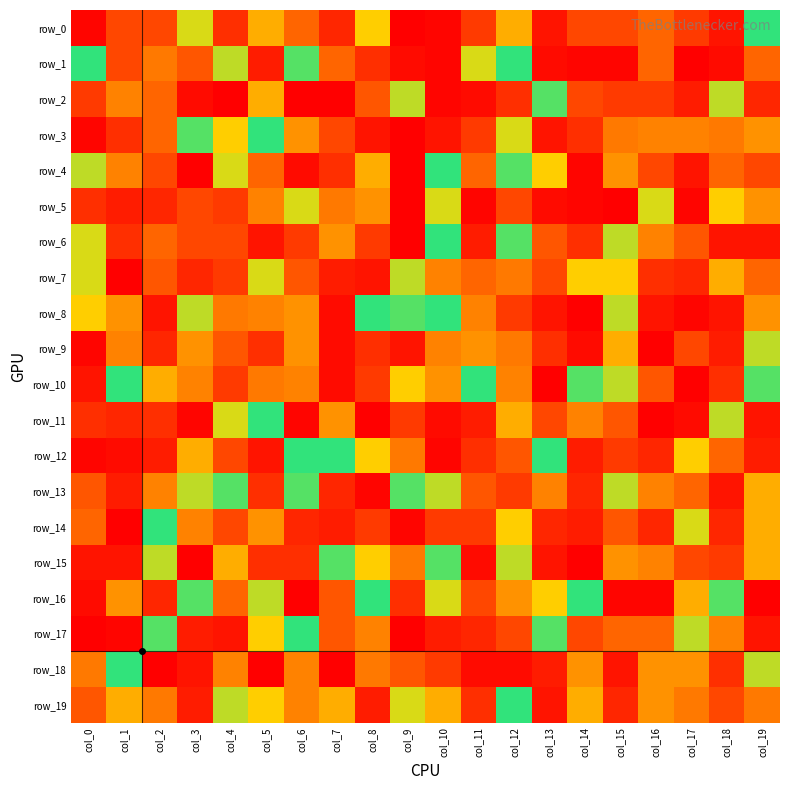

Reading left to right, what are all the values shown in this chart?

row_0: 2.1	2.9	2.9	7.1	2.6	4.2	3.3	2.5	4.5	2.0	2.1	2.8	4.2	2.3	2.9	2.9	3.3	2.8	2.3	6.2
row_1: 6.2	2.9	3.6	3.1	5.0	2.4	5.6	3.3	2.6	2.2	2.1	7.1	6.2	2.2	2.1	2.1	3.3	10.0	2.2	3.3
row_2: 2.8	8.3	3.3	2.2	10.0	4.2	10.0	10.0	3.1	5.0	2.1	2.2	2.6	5.6	2.9	2.8	2.8	2.4	5.0	2.5
row_3: 2.1	2.6	3.3	5.6	4.5	6.2	3.9	2.9	2.3	10.0	2.3	2.8	7.1	2.3	2.6	3.6	8.3	8.3	3.6	3.9
row_4: 5.0	8.3	2.9	10.0	7.1	3.3	2.2	2.6	4.2	2.0	6.2	3.3	5.6	4.5	2.1	3.9	2.9	2.3	3.3	2.9
row_5: 2.6	2.4	2.5	2.9	2.8	8.3	7.1	3.6	3.9	10.0	7.1	2.1	2.9	2.2	2.1	2.0	7.1	2.1	4.5	3.9
row_6: 7.1	2.6	3.3	2.9	2.9	2.3	2.8	3.9	2.8	2.0	6.2	2.4	5.6	3.1	2.6	5.0	8.3	3.1	2.3	2.3
row_7: 7.1	2.0	3.1	2.5	2.8	7.1	3.1	2.4	2.3	5.0	8.3	3.3	3.6	2.9	4.5	4.5	2.6	2.5	4.2	3.3
row_8: 4.5	3.9	2.3	5.0	3.6	8.3	3.9	2.2	6.2	5.6	6.2	8.3	2.8	2.3	10.0	5.0	2.3	2.1	2.3	3.9
row_9: 2.1	8.3	2.5	3.9	3.1	2.6	3.9	2.2	2.6	2.3	8.3	3.9	3.6	2.6	2.2	4.2	2.0	2.9	2.4	5.0
row_10: 2.3	6.2	4.2	8.3	2.8	3.6	8.3	2.2	2.8	4.5	3.9	6.2	8.3	2.0	5.6	5.0	3.1	10.0	2.6	5.6
row_11: 2.6	2.5	2.6	2.1	7.1	6.2	2.1	3.9	10.0	2.8	2.2	2.4	4.2	2.9	8.3	3.1	10.0	2.2	5.0	2.3
row_12: 2.1	2.2	2.4	4.2	2.9	2.3	6.2	6.2	4.5	3.6	2.1	2.6	3.1	6.2	2.4	2.8	2.5	4.5	3.3	2.4
row_13: 3.1	2.4	8.3	5.0	5.6	2.6	5.6	2.5	2.1	5.6	5.0	3.1	2.8	8.3	2.5	5.0	8.3	3.3	2.3	4.2
row_14: 3.3	10.0	6.2	8.3	2.9	3.9	2.5	2.4	2.8	2.1	2.8	2.8	4.5	2.5	2.4	3.1	2.5	7.1	2.5	4.2
row_15: 2.3	2.3	5.0	10.0	4.2	2.6	2.6	5.6	4.5	3.6	5.6	2.2	5.0	2.3	10.0	3.9	8.3	2.9	2.8	4.2
row_16: 2.2	3.9	2.5	5.6	3.3	5.0	2.0	3.1	6.2	2.6	7.1	2.9	3.9	4.5	6.2	2.1	2.1	4.2	5.6	2.0
row_17: 10.0	2.1	5.6	2.4	2.3	4.5	6.2	3.1	8.3	2.0	2.4	2.5	2.9	5.6	2.9	3.3	3.3	5.0	8.3	2.3
row_18: 3.6	6.2	2.0	2.3	8.3	10.0	8.3	2.0	3.6	3.1	2.8	2.2	2.2	2.4	3.9	2.3	3.9	3.9	2.6	5.0
row_19: 3.1	4.2	3.6	2.4	5.0	4.5	8.3	4.2	2.4	7.1	4.2	2.6	6.2	2.3	4.2	2.5	3.9	3.6	2.9	3.6